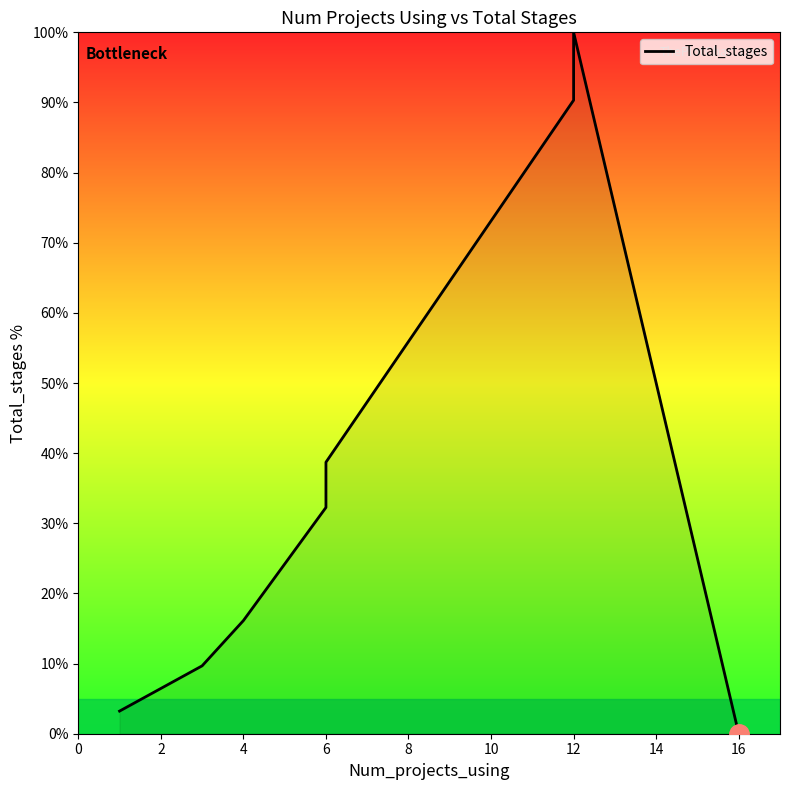

Reading left to right, transcribe all the data shown in this chart.

3.2	3.2	3.2	6.5	6.5	6.5	9.7	16.1	32.3	38.7	90.3	100.0	0.0